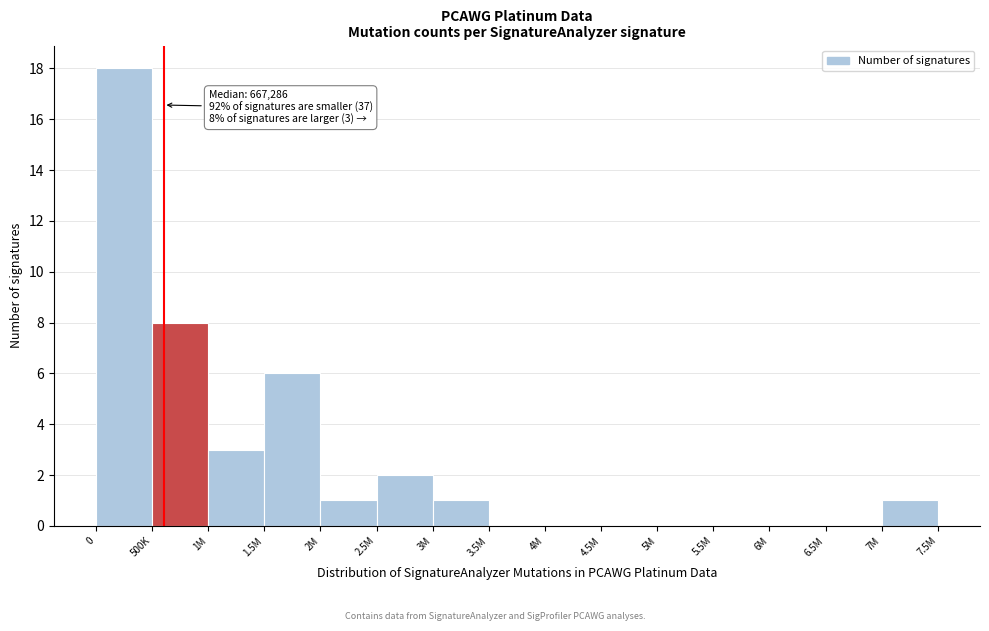

Reading left to right, extract all data points from this chart.

0=18	500K=8	1M=3	1.5M=6	2M=1	2.5M=2	3M=1	3.5M=0	4M=0	4.5M=0	5M=0	5.5M=0	6M=0	6.5M=0	7M=1